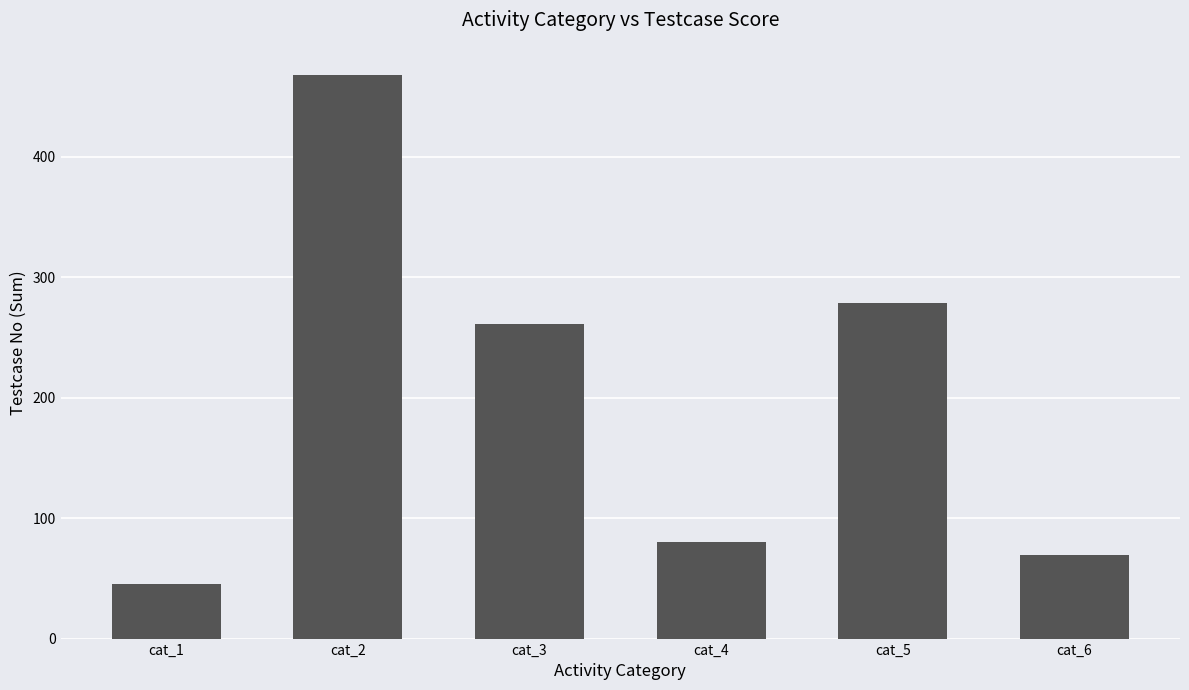

True or false: the data shows 46 at cat_4.

False